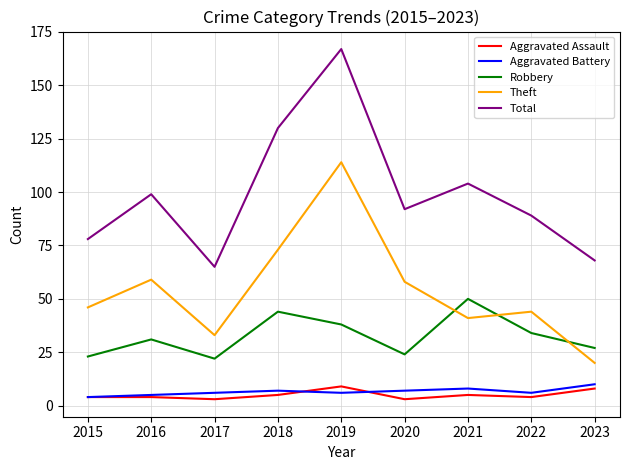

At how many categories does at least one series exceed 98?

4